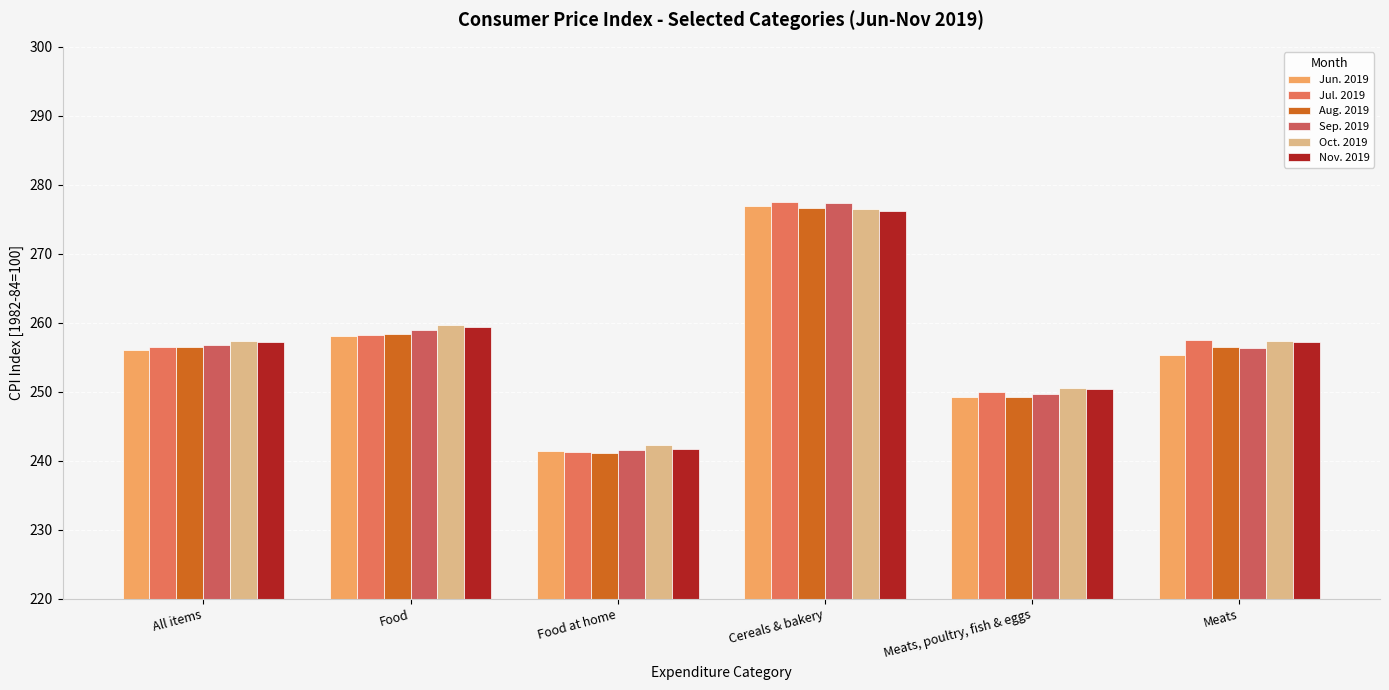

What is the spread (max minus min) of values at Meats, poultry, fish & eggs?

1.4